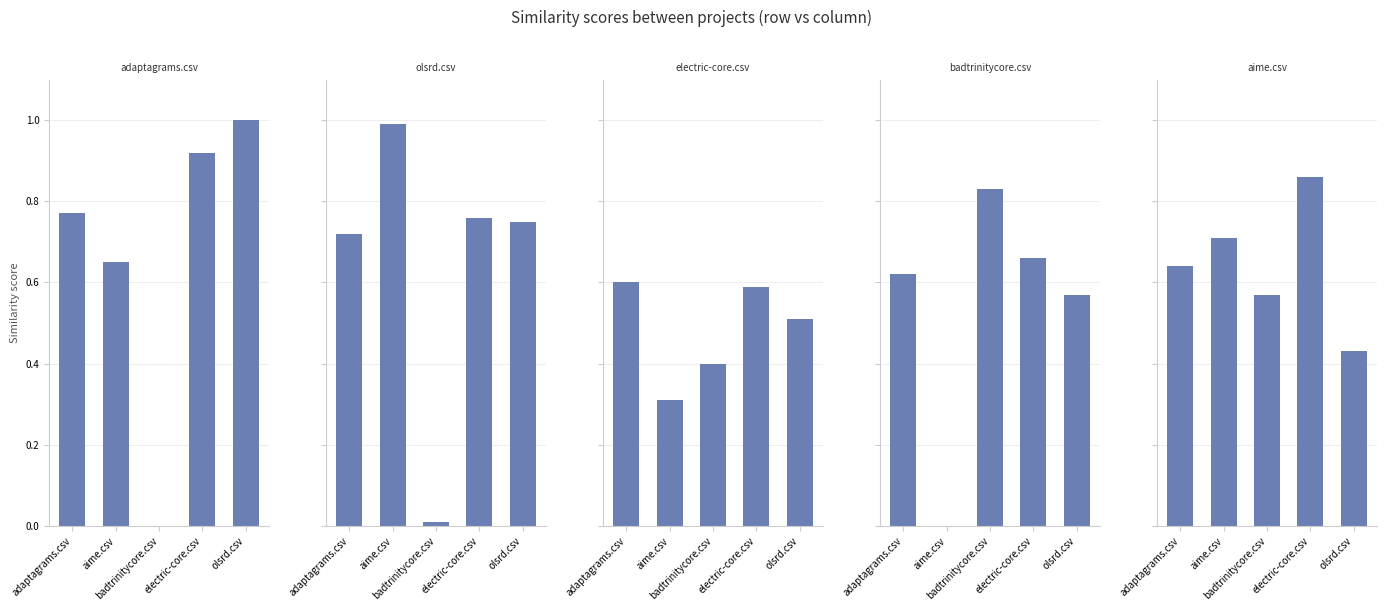

Reading left to right, transcribe all the data shown in this chart.

adaptagrams.csv: 0.8	0.7	0.0	0.9	1.0
olsrd.csv: 0.7	1.0	0.0	0.8	0.8
electric-core.csv: 0.6	0.3	0.4	0.6	0.5
badtrinitycore.csv: 0.6	0.0	0.8	0.7	0.6
aime.csv: 0.6	0.7	0.6	0.9	0.4